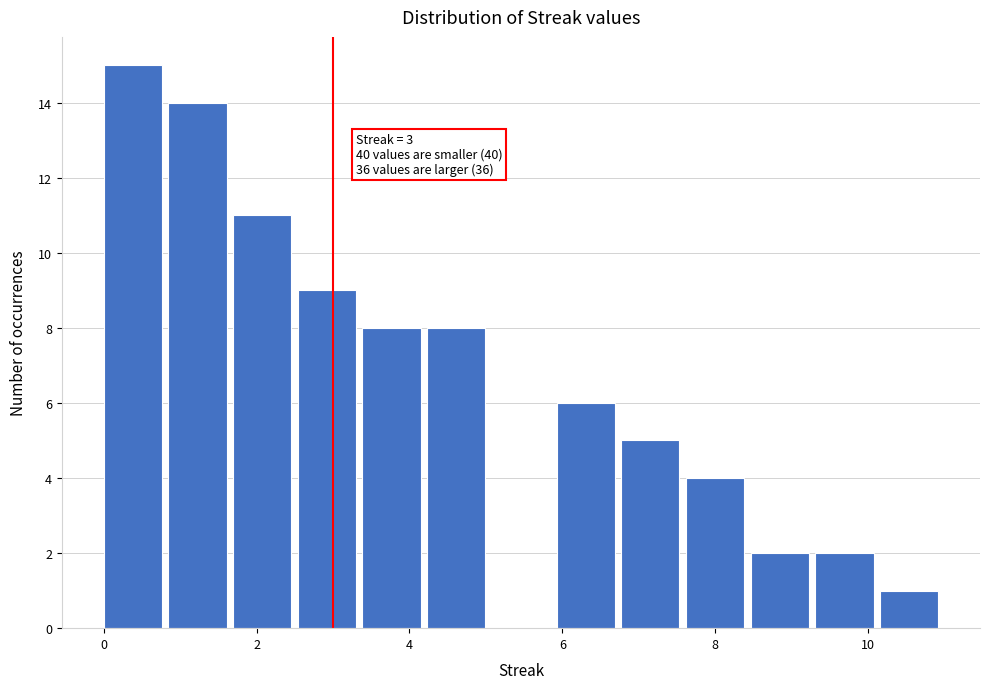

Over which range of the x-axis is the bar tallest?

0.0 to 0.8